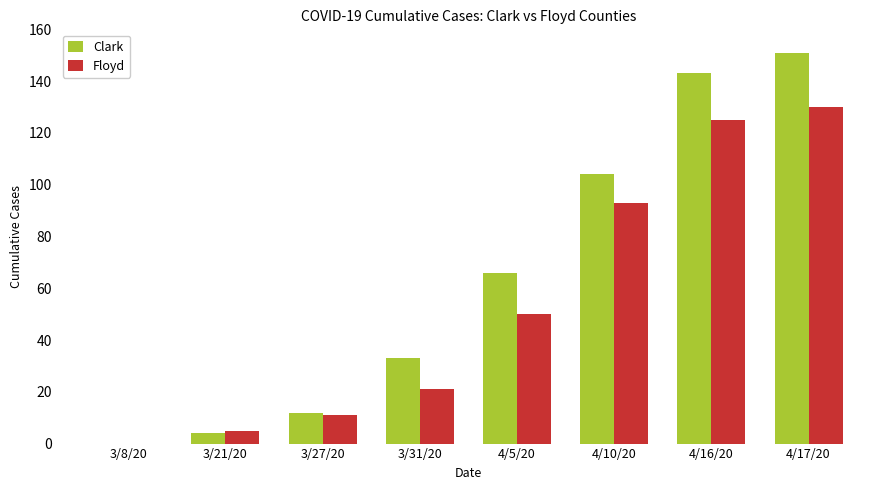

True or false: Clark has a value of 110 at 4/5/20.

False